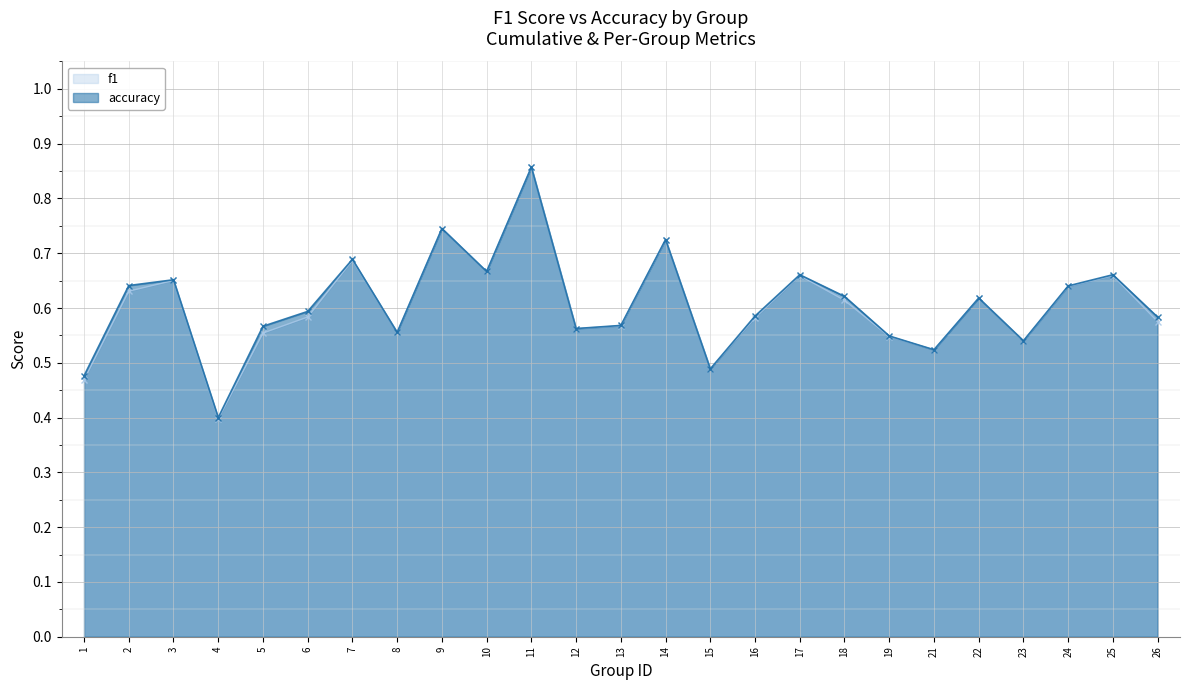

True or false: accuracy and f1 intersect in this chart.

True